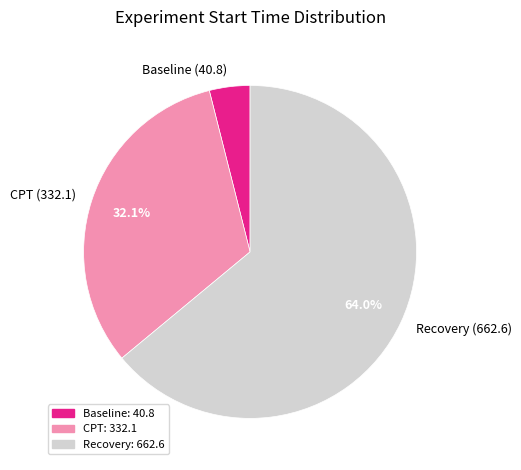

What percentage do Recovery and CPT together represent?

96.1%